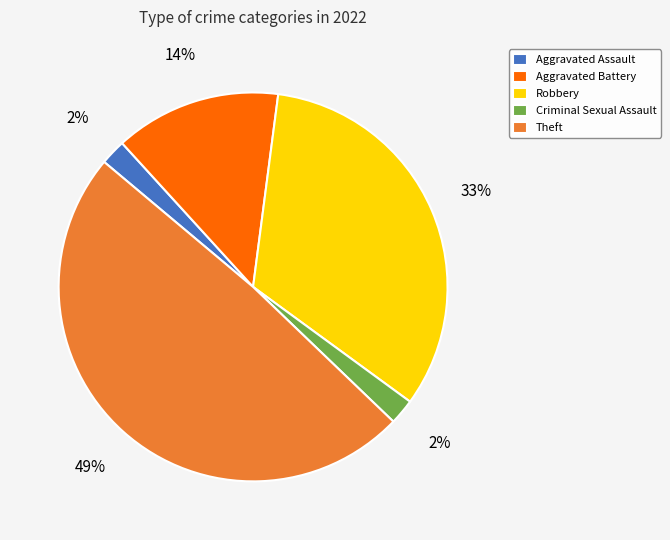

Is it true that Aggravated Battery is 1% of the pie?

False